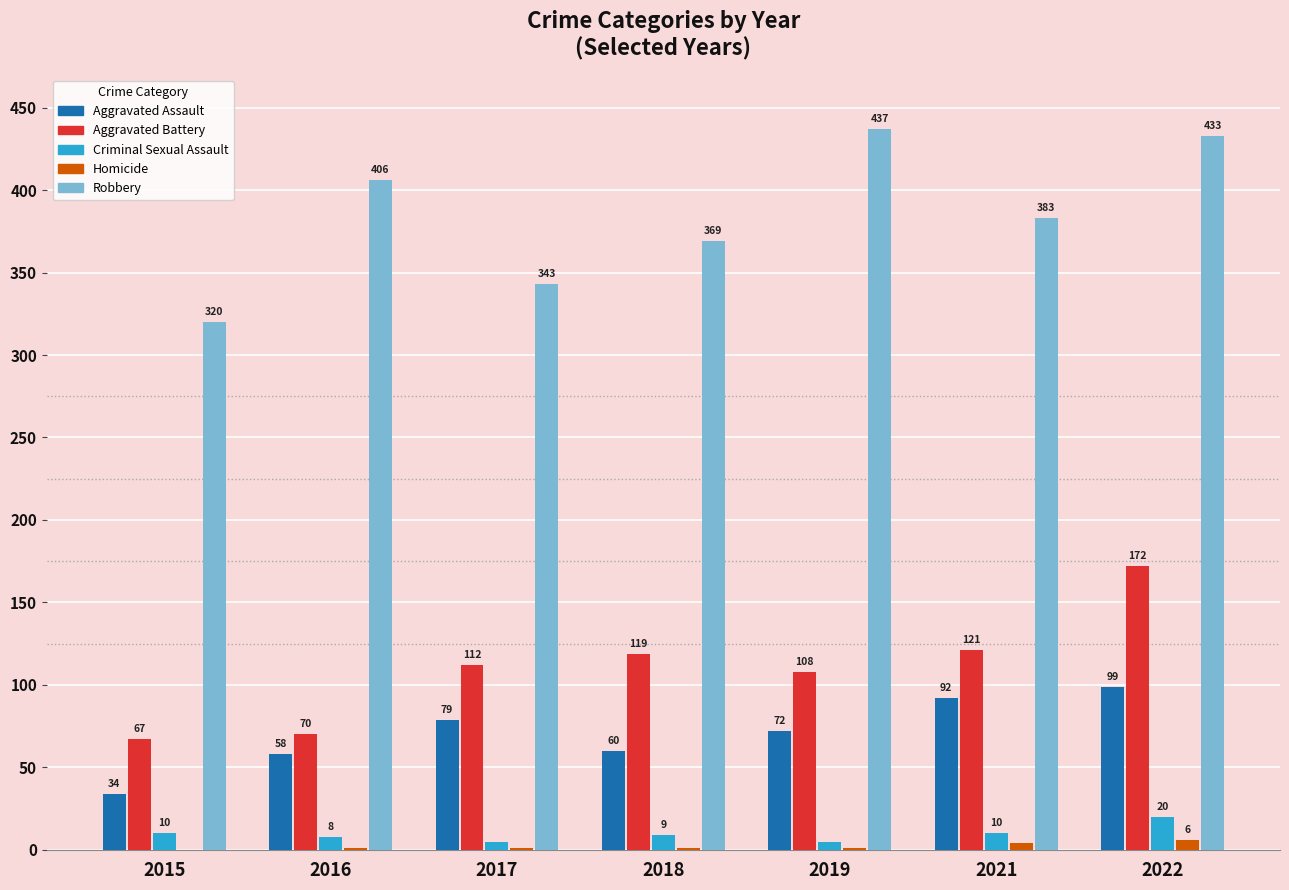

What is the sum of all Aggravated Battery values?

769